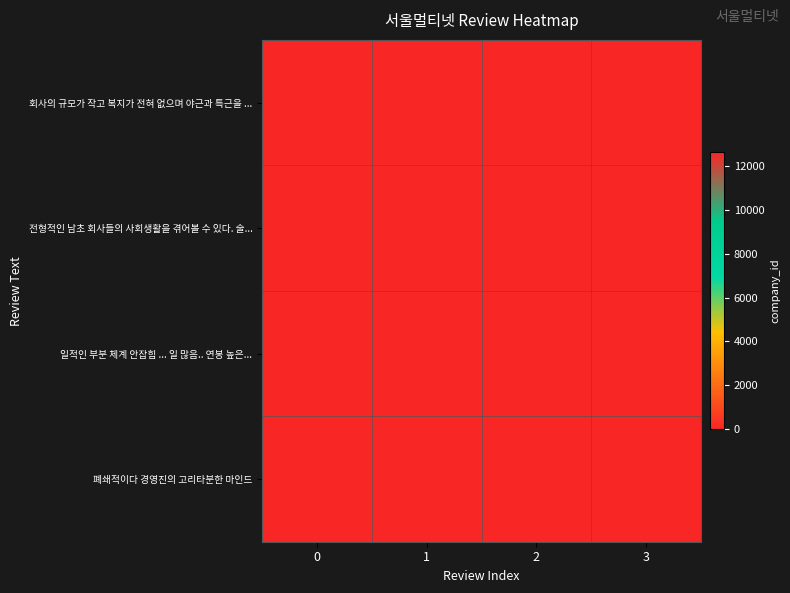

What is the total value across all series at 3?

12615